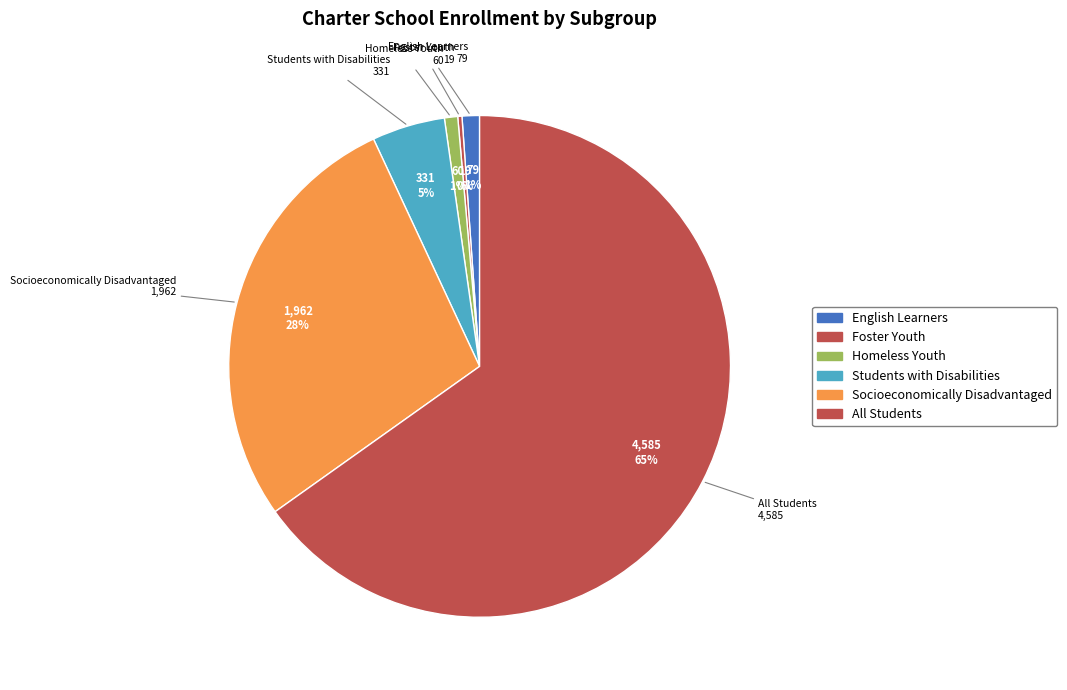

True or false: Socioeconomically Disadvantaged accounts for 28% of the total.

True